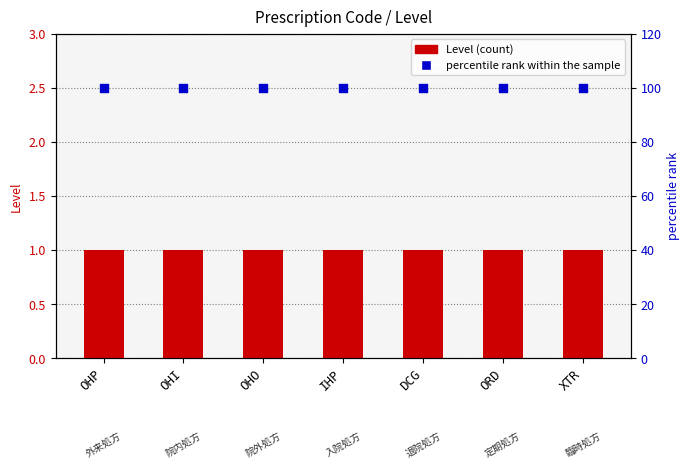

Which series has the largest Y range (max minus min)?

Level